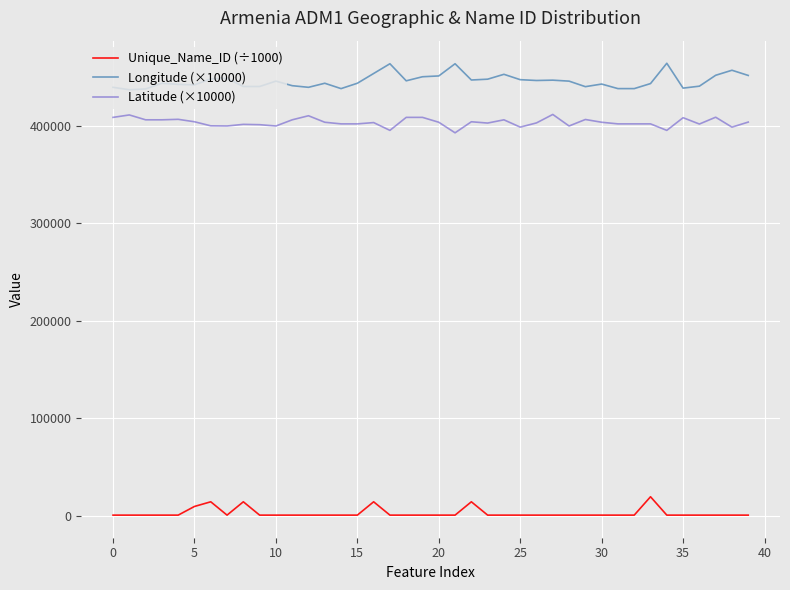

Which series has the largest total across all categories?

Longitude (×10000)